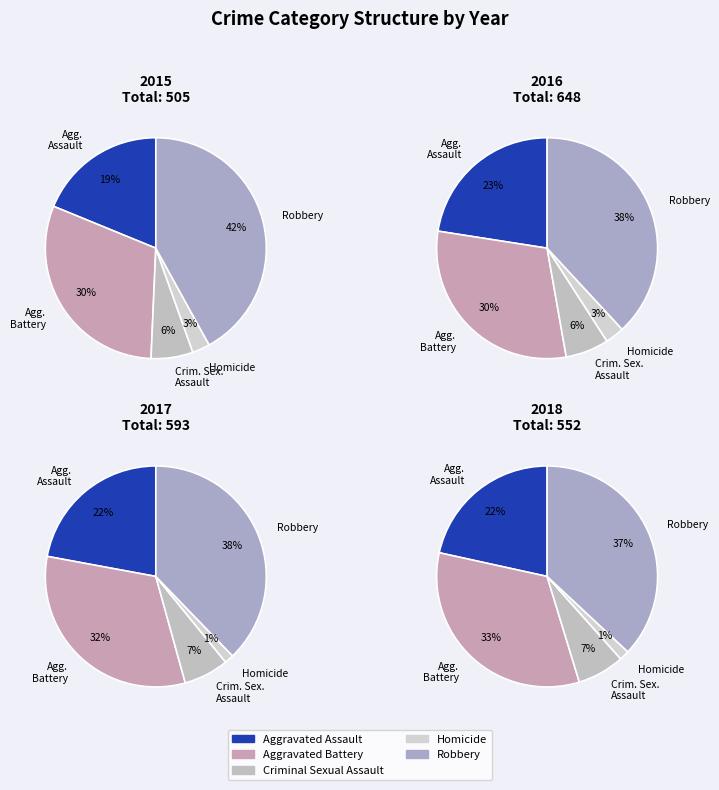

Rank the series at Robbery from lowest to highest value.

2018, 2015, 2017, 2016